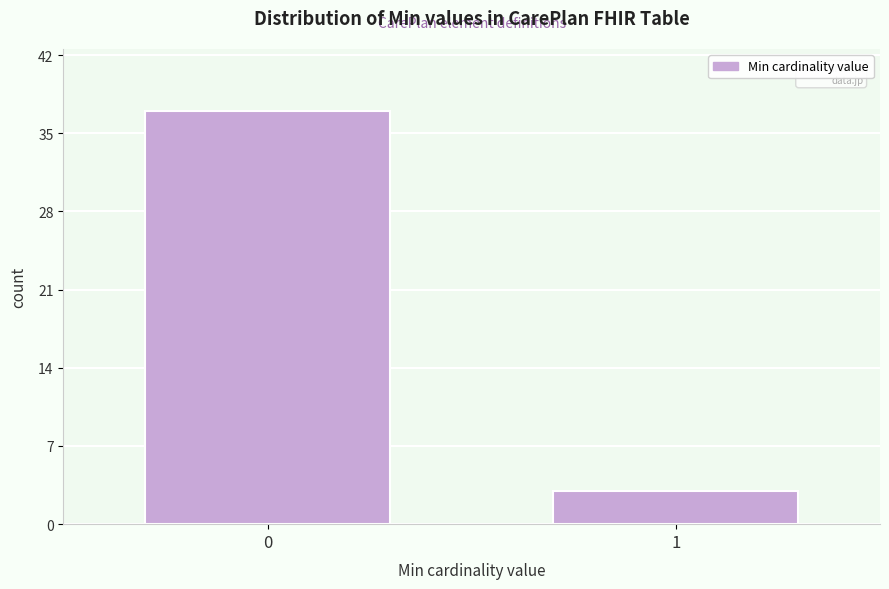

Reading right to left, transcribe all the data shown in this chart.

3	37